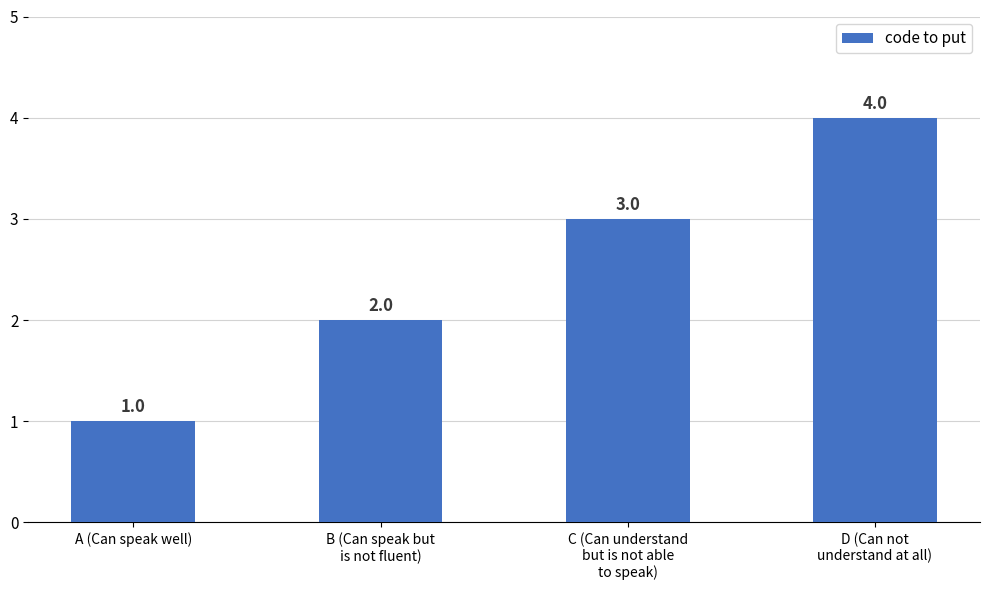

How many values are between 2 and 4?

3